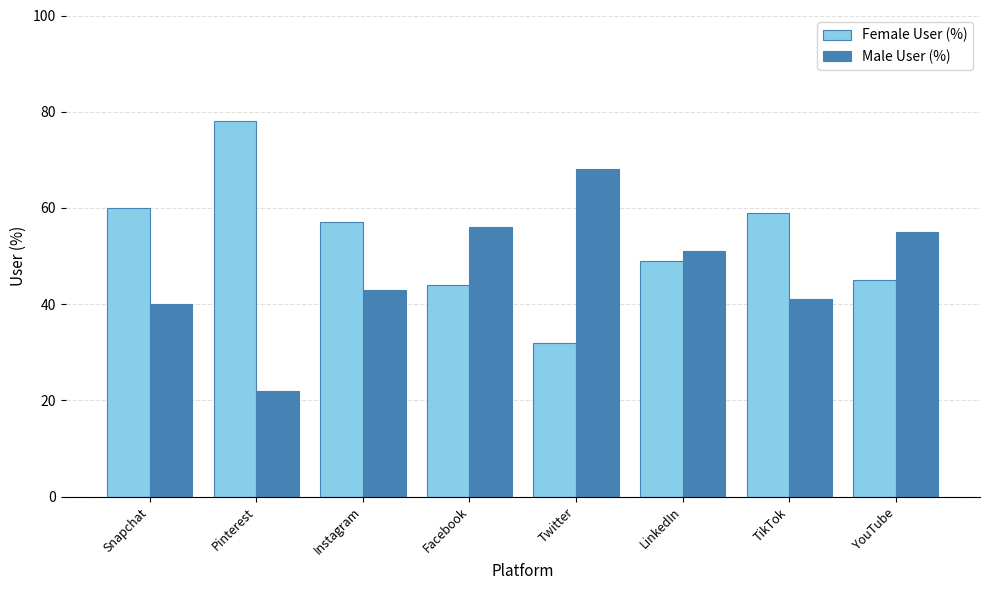

Reading left to right, extract all data points from this chart.

Female User (%): 60	78	57	44	32	49	59	45
Male User (%): 40	22	43	56	68	51	41	55